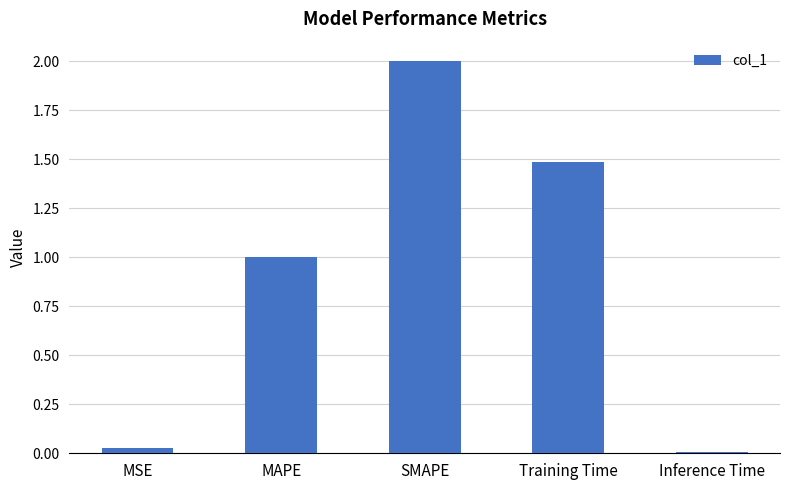

What is the difference between the values at Training Time and MSE?

1.5